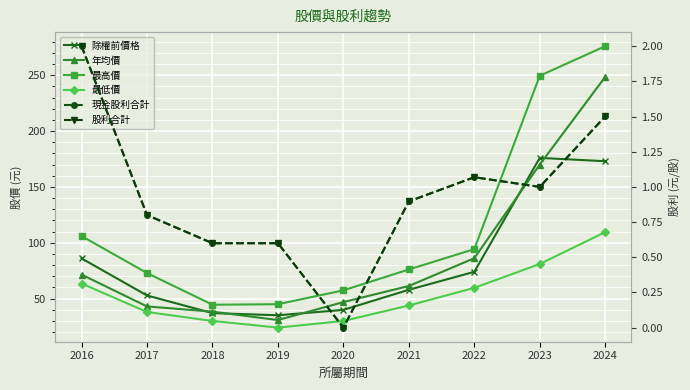

True or false: 股利合計 has more than 2 points higher than both neighbors.

False